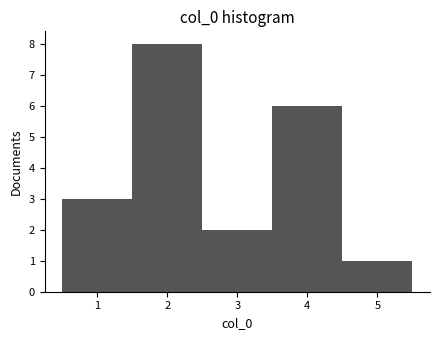

How tall is the bar that spans 0.5 to 1.5 on the x-axis? The values are not printed on the chart, so give them approximately, as read against the axis.

3